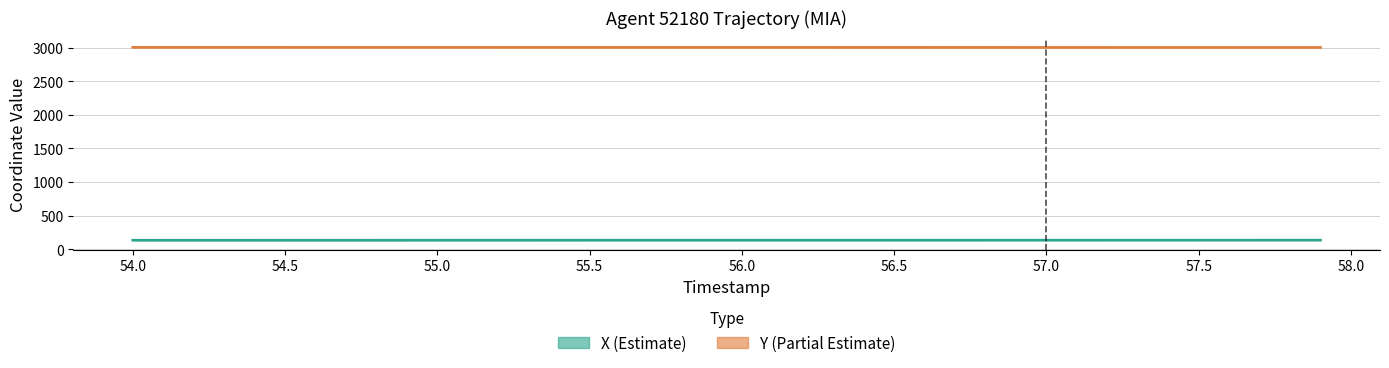

True or false: X (Estimate) and Y (Partial Estimate) cross at least once.

False